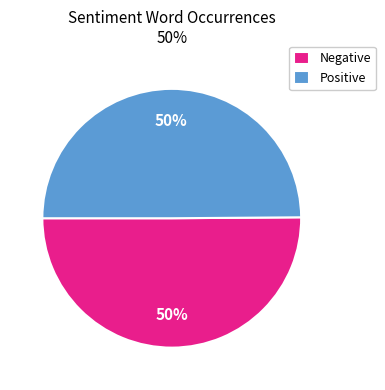

The Positive slice represents 57% of the pie. True or false?

False